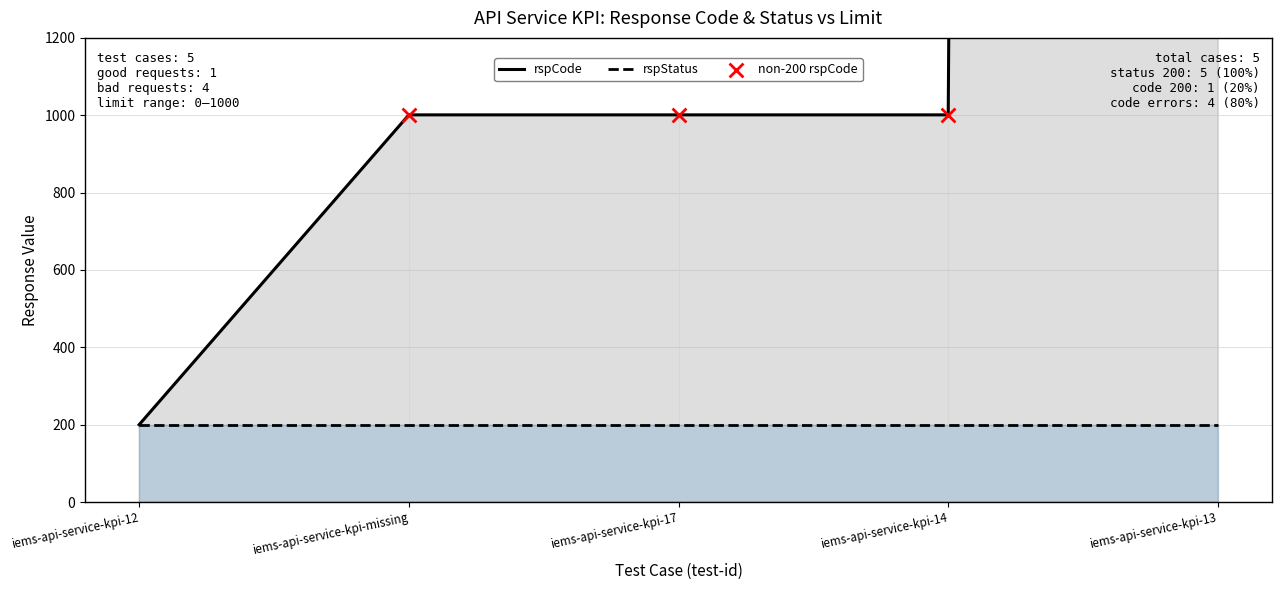

Approximately how many times larger is the value at iems-api-service-kpi-14 compared to iems-api-service-kpi-missing?

1.0